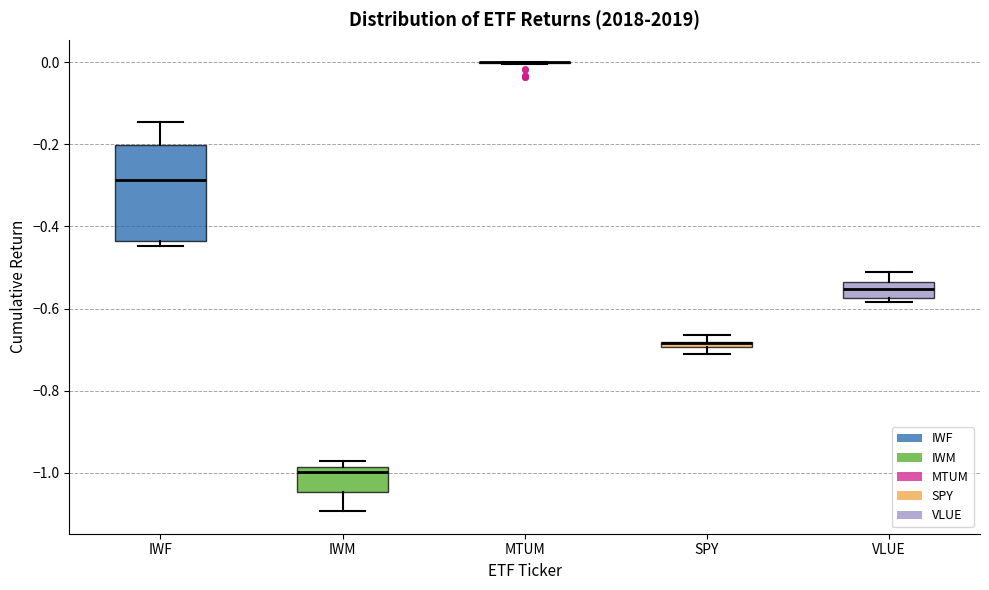

Which box is the tallest, from its lower edge to its upper edge?

IWF